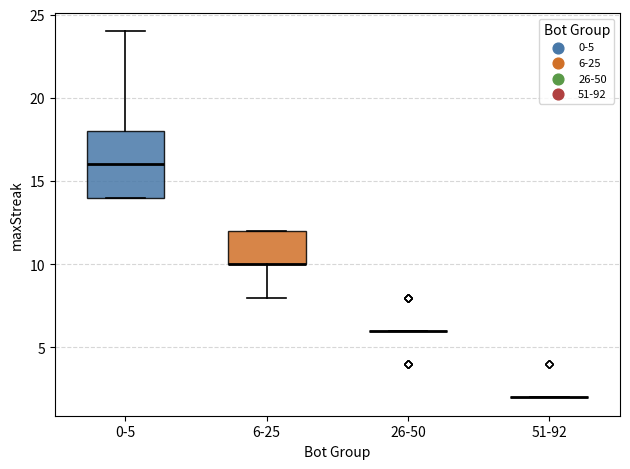

Reading left to right, read every box against the y-axis: the position of its median line, the range the box covers, and the ends of its whiskers. The values are not printed on the chart, so give them approximately, as read against the axis.

0-5: median 16, box 14 to 18, whiskers 14 to 24
6-25: median 10 (drawn on the box's lower edge), box 10 to 12, whiskers 8 to 12
26-50: box collapsed to a line at 6, whiskers 6 to 6
51-92: box collapsed to a line at 2, whiskers 2 to 2